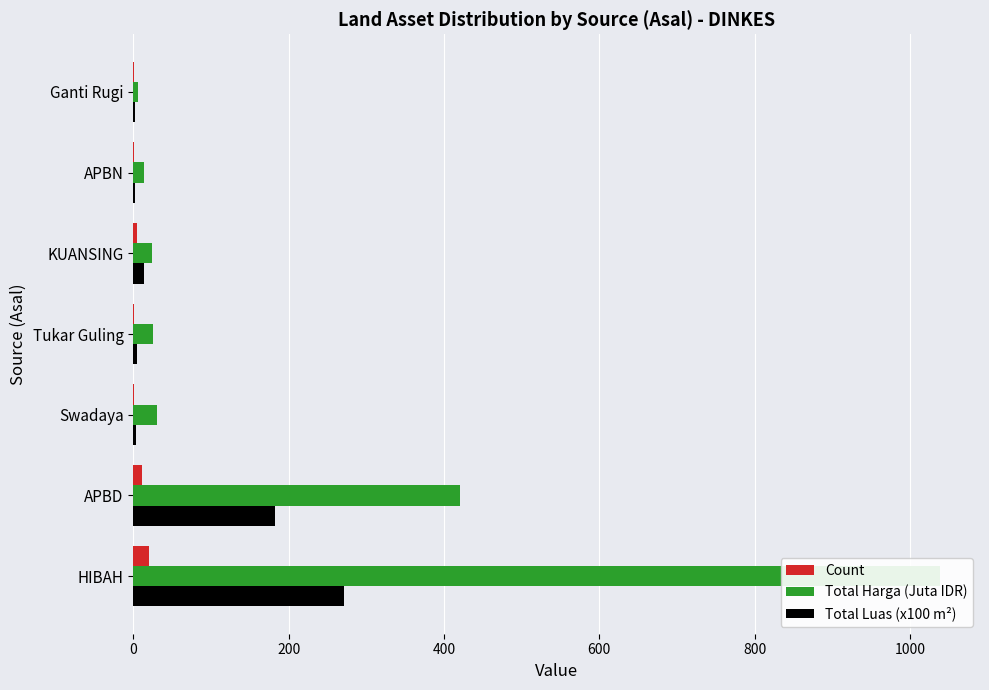

How many values in the Total Harga (Juta IDR) series are below 25?

3